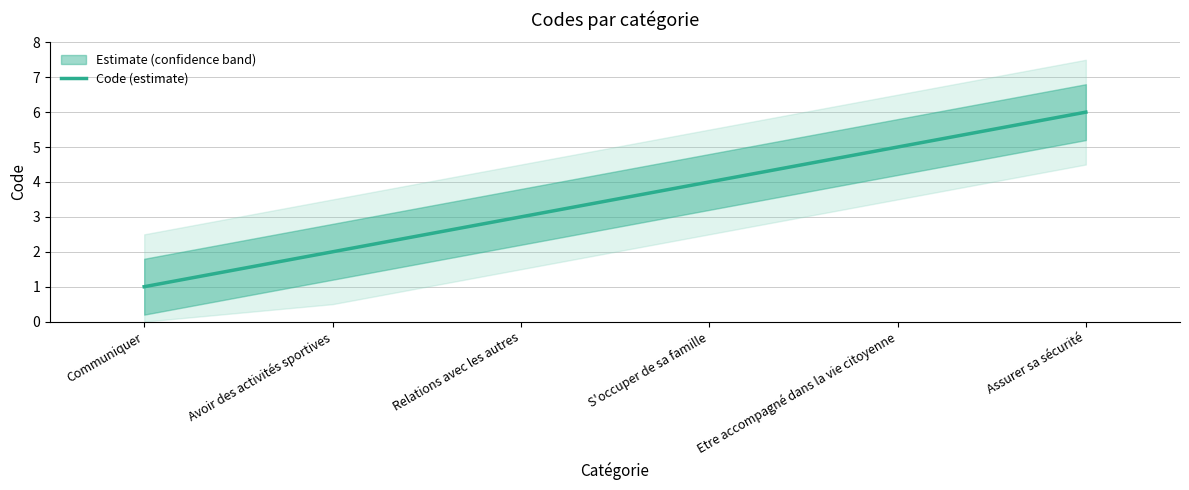

What is the difference between the maximum and minimum values?

5